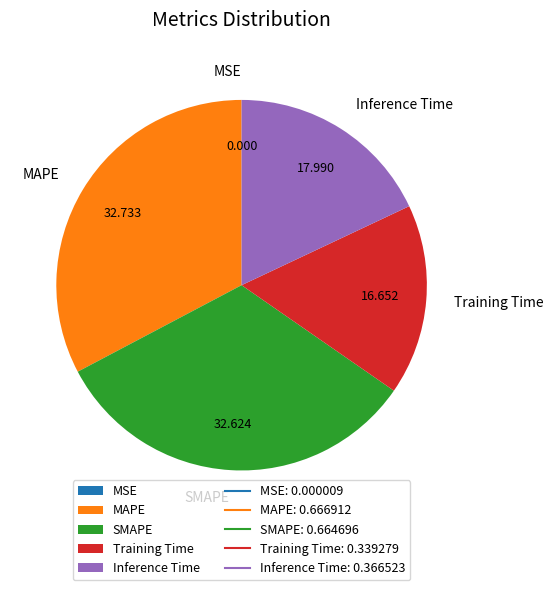

Between SMAPE and Inference Time, which is larger?

SMAPE